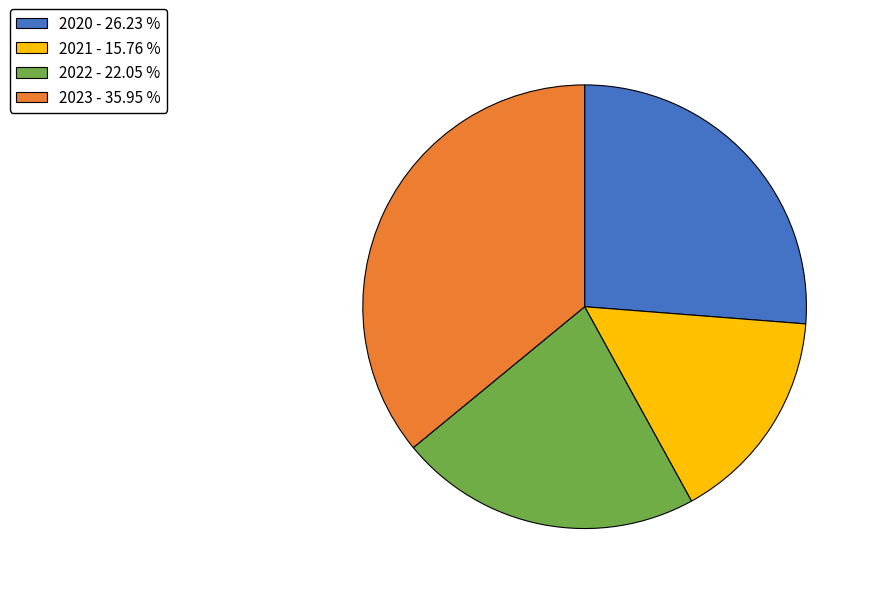

Combined, do 2023 - 35.95 % and 2022 - 22.05 % account for over 50%?

Yes